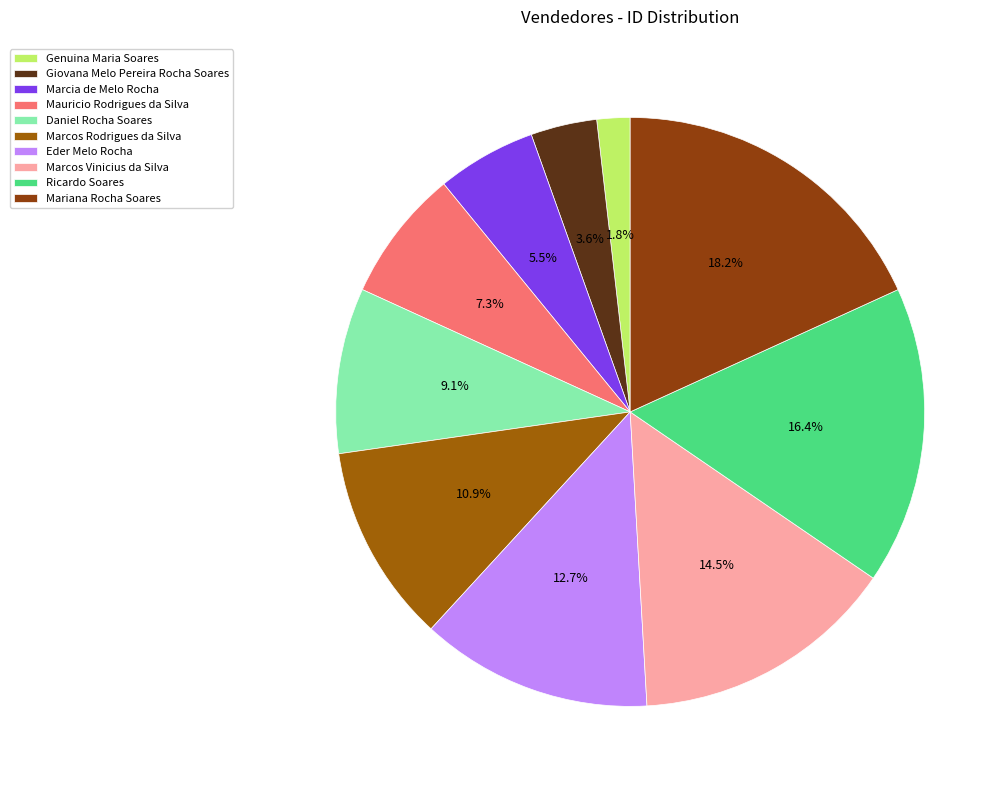

Do Ricardo Soares and Giovana Melo Pereira Rocha Soares together represent more than half of the pie?

No